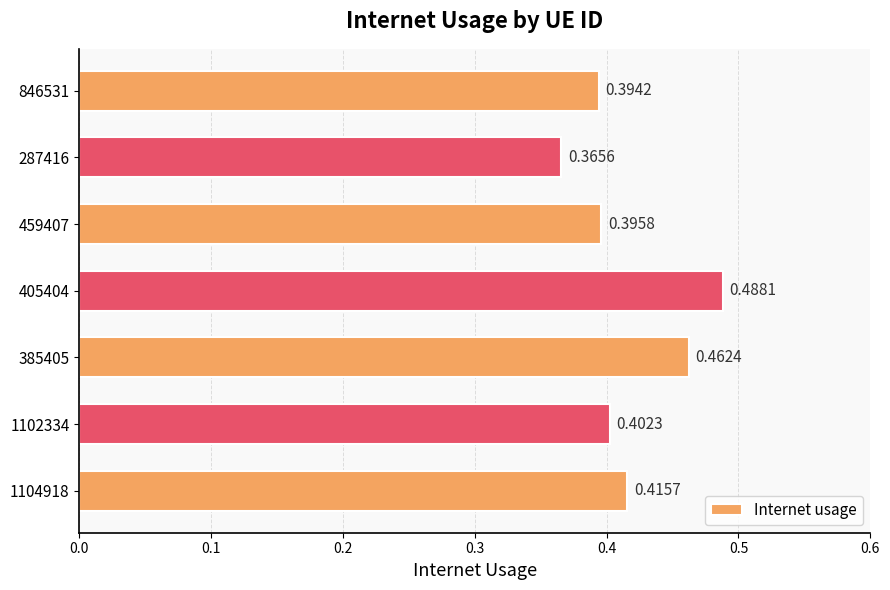

List the labels in order of value, smallest first.

287416, 846531, 459407, 1102334, 1104918, 385405, 405404